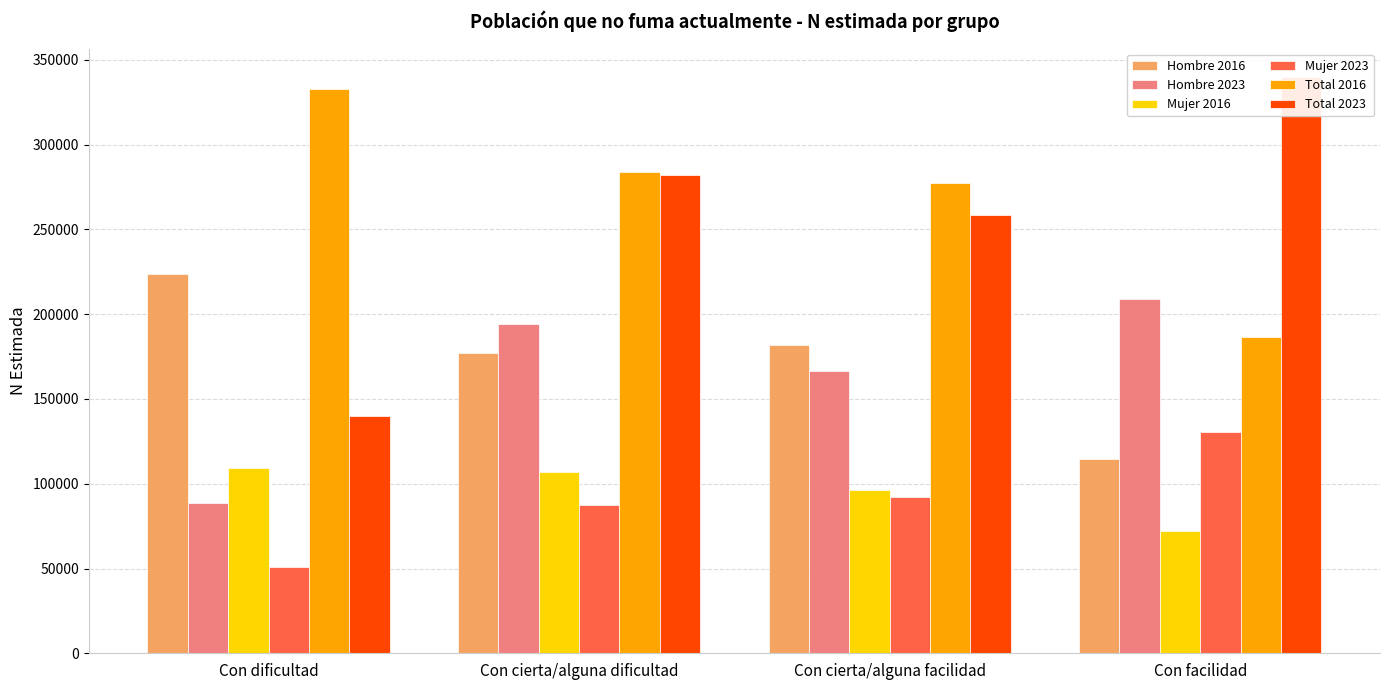

Read the Mujer 2023 value at Con cierta/alguna dificultad, to the nearest 10.

87760